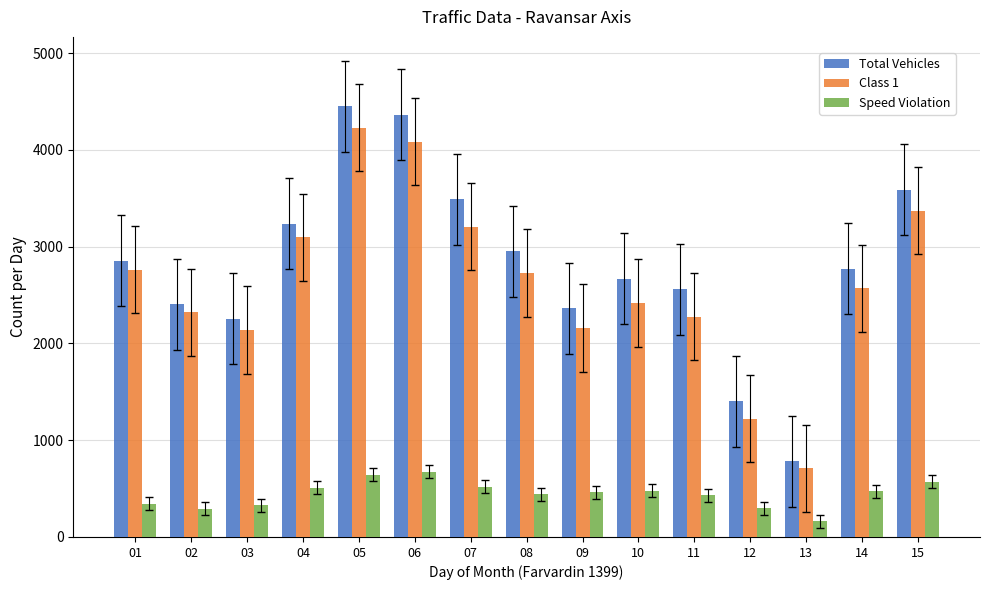

How many groups of bars are there?

15